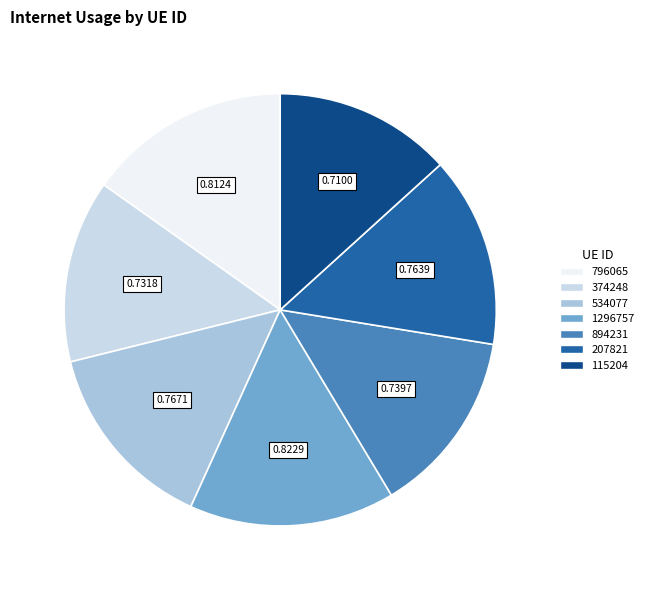

How many slices are in this pie chart?

7